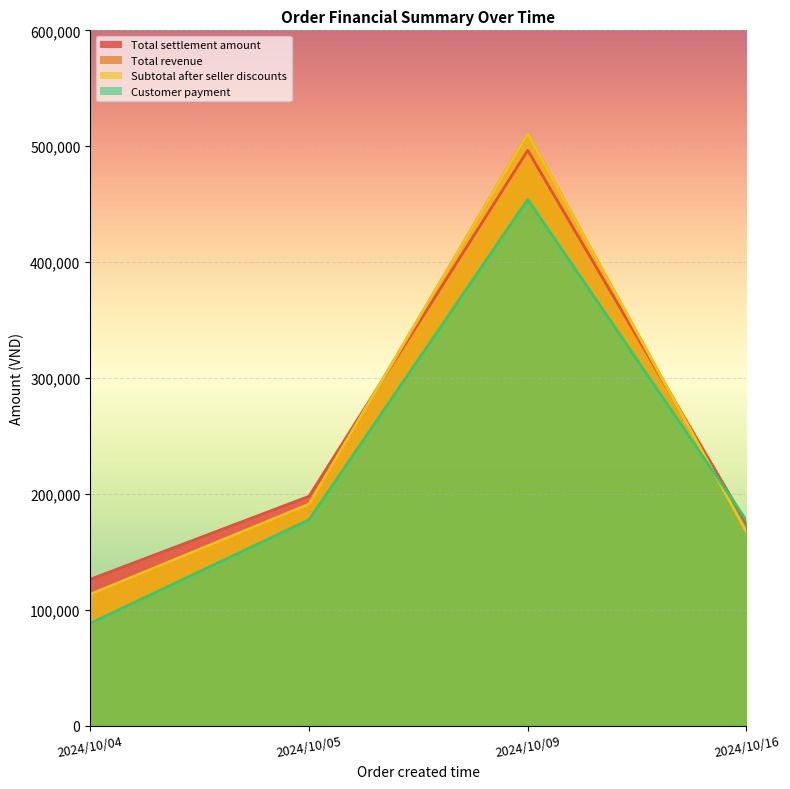

Is the value of Customer payment at 2024/10/04 greater than the value of Subtotal after seller discounts at 2024/10/04?

No